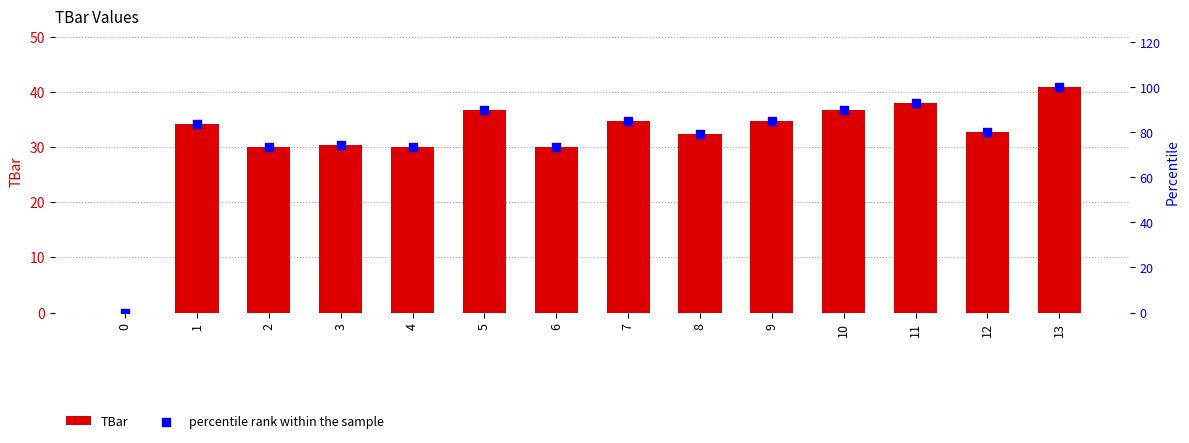

Which series contains the lowest Y value?

TBar